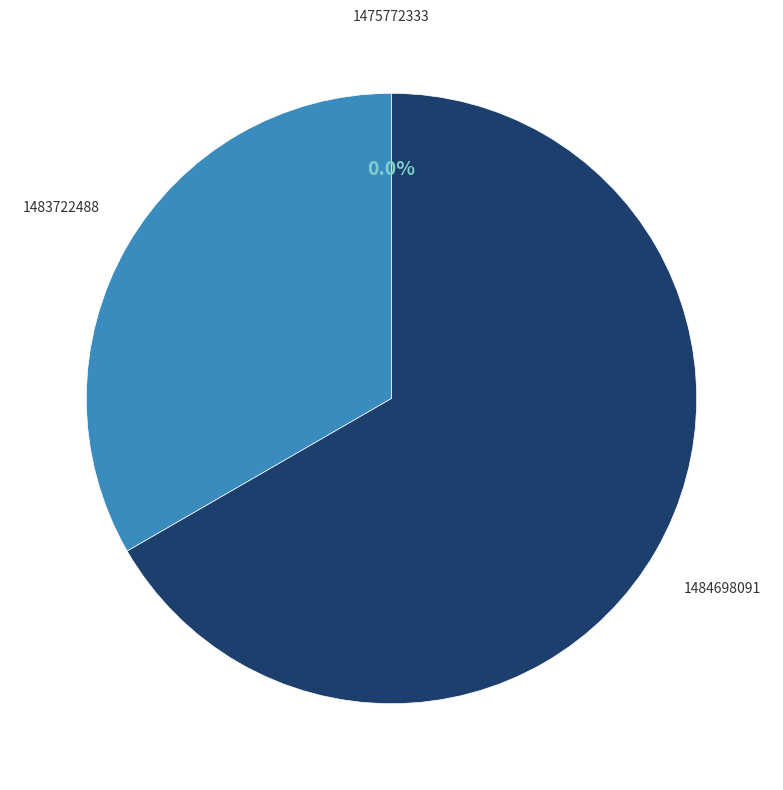

Which category has the biggest portion of the pie?

1484698091